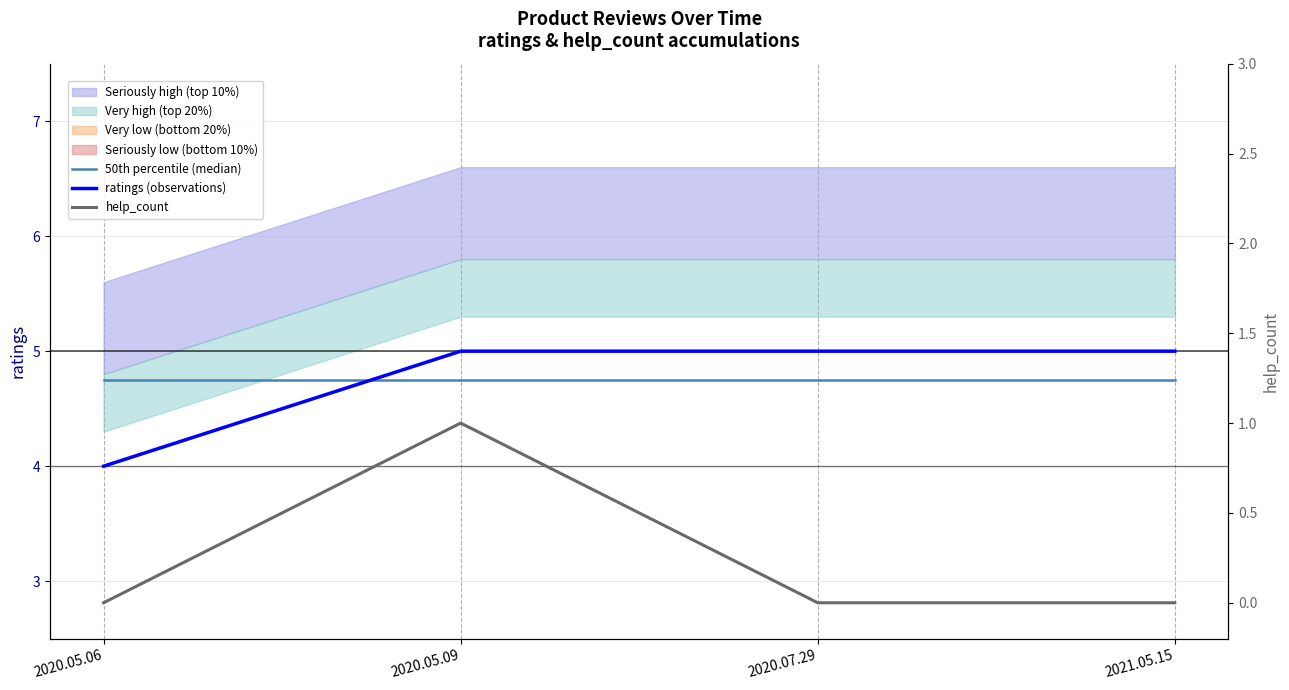

True or false: ratings (observations) and 50th percentile (median) intersect in this chart.

True